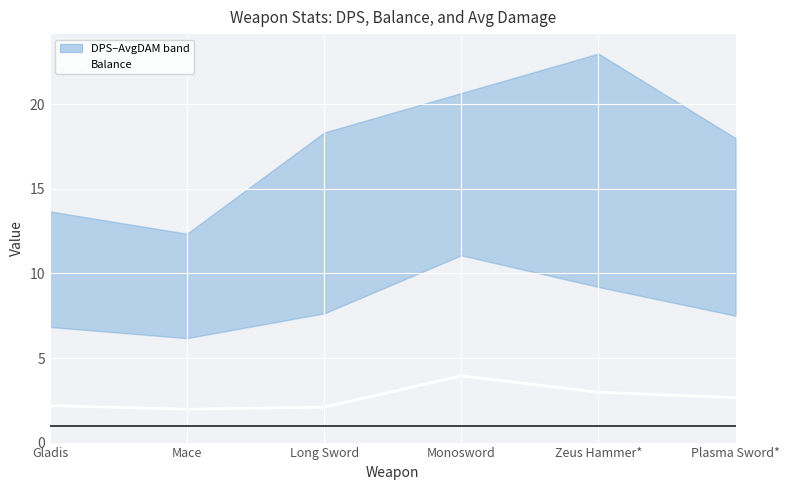

Which has a higher value, Monosword or Long Sword?

Monosword